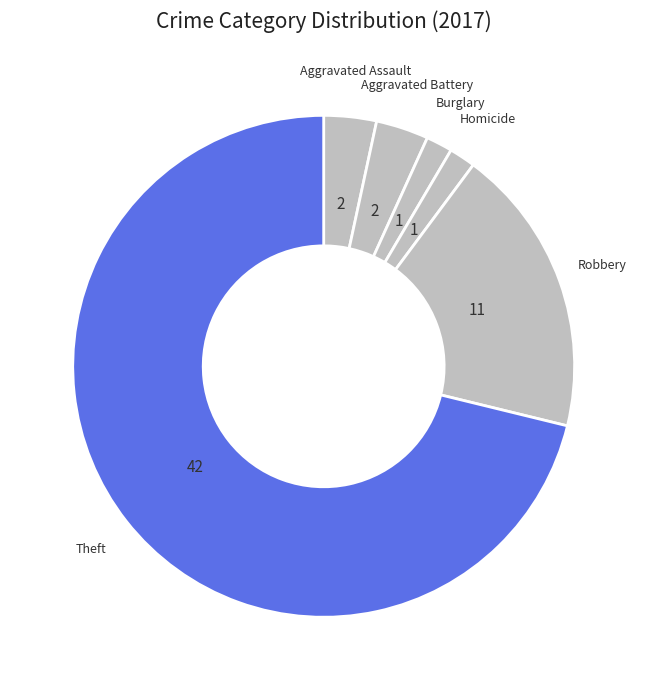

How many segments does this pie chart have?

6